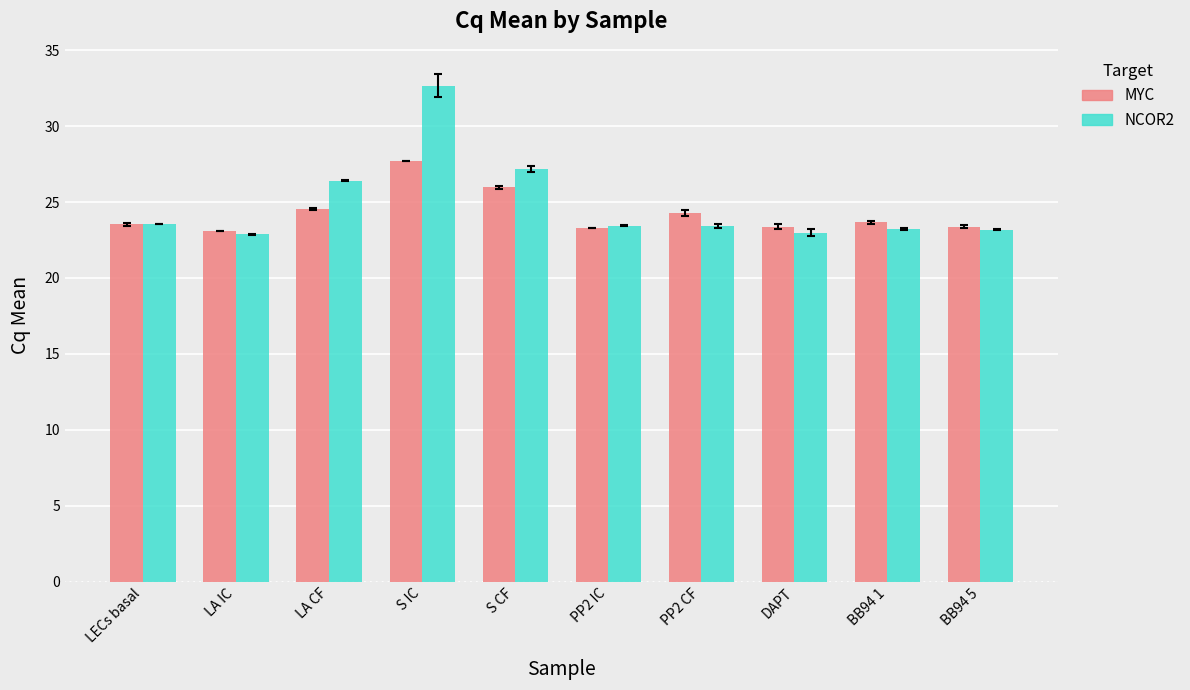

What is the sum of the MYC values at LA IC and BB94 1?

46.8